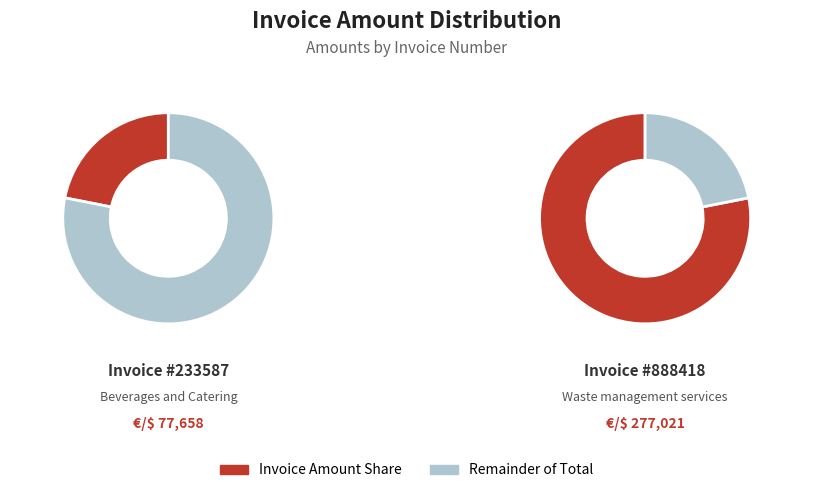

True or false: 888418 accounts for 85% of the total.

False